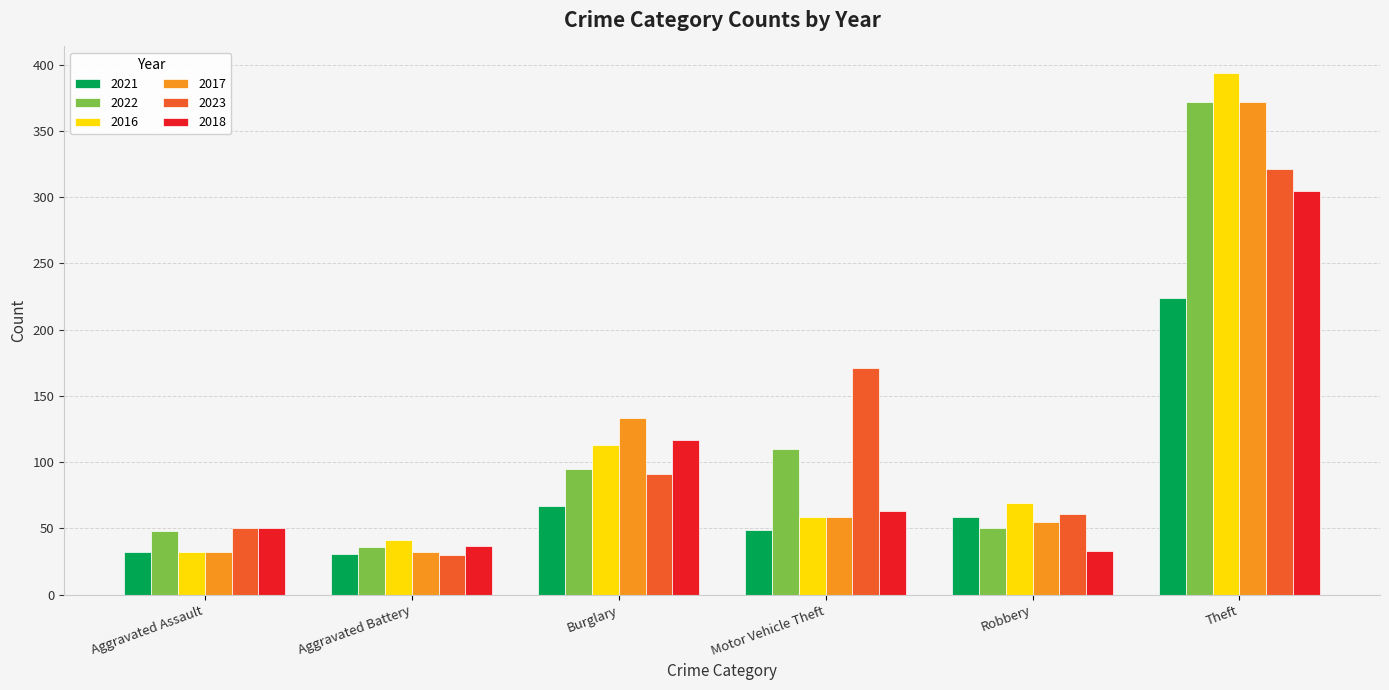

What value does the 2022 series have at Motor Vehicle Theft, to the nearest 5?

110